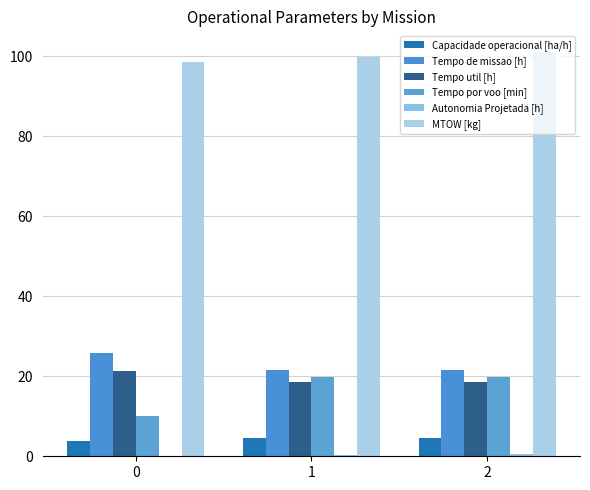

Reading left to right, extract all data points from this chart.

Capacidade operacional [ha/h]: 3.9	4.6	4.6
Tempo de missao [h]: 25.9	21.7	21.7
Tempo util [h]: 21.3	18.5	18.5
Tempo por voo [min]: 10.1	19.9	19.9
Autonomia Projetada [h]: 0.2	0.3	0.5
MTOW [kg]: 98.7	100.0	101.2